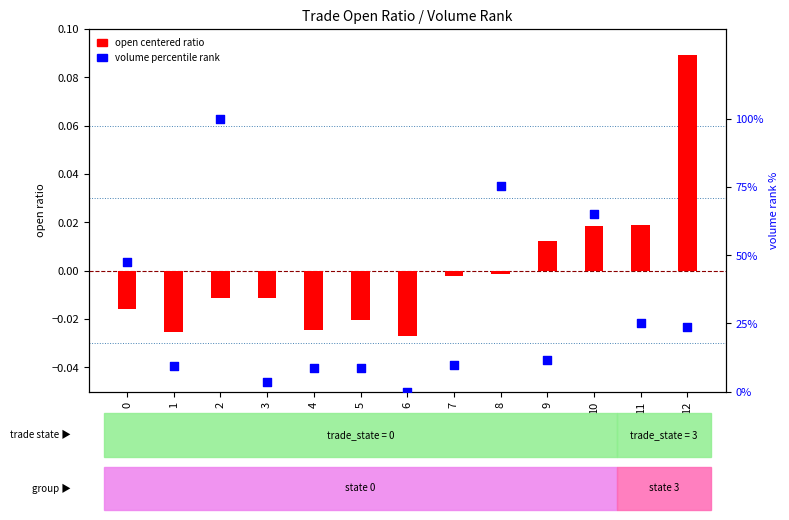

Which series has the largest Y range (max minus min)?

volume percentile rank